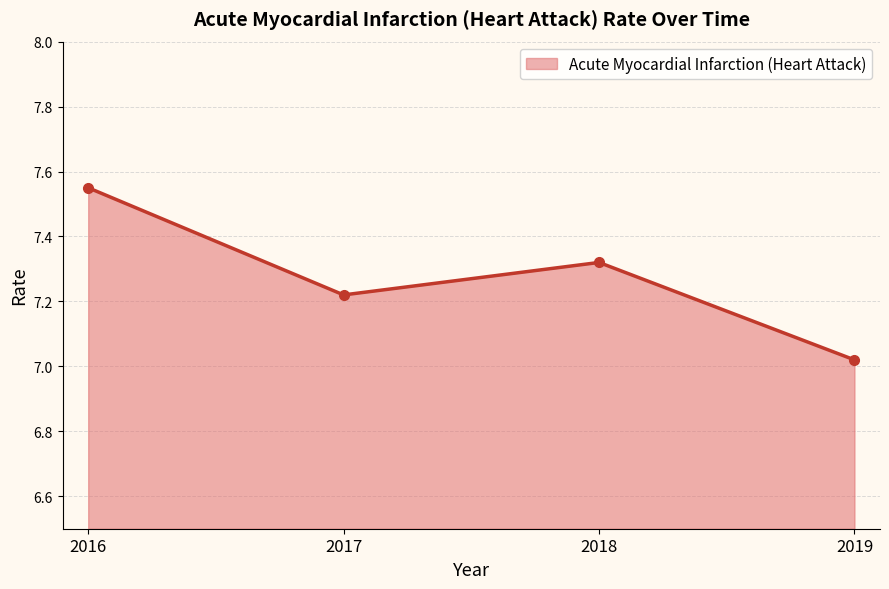

How many interior local peaks (higher than both neighbors) does the data have?

1